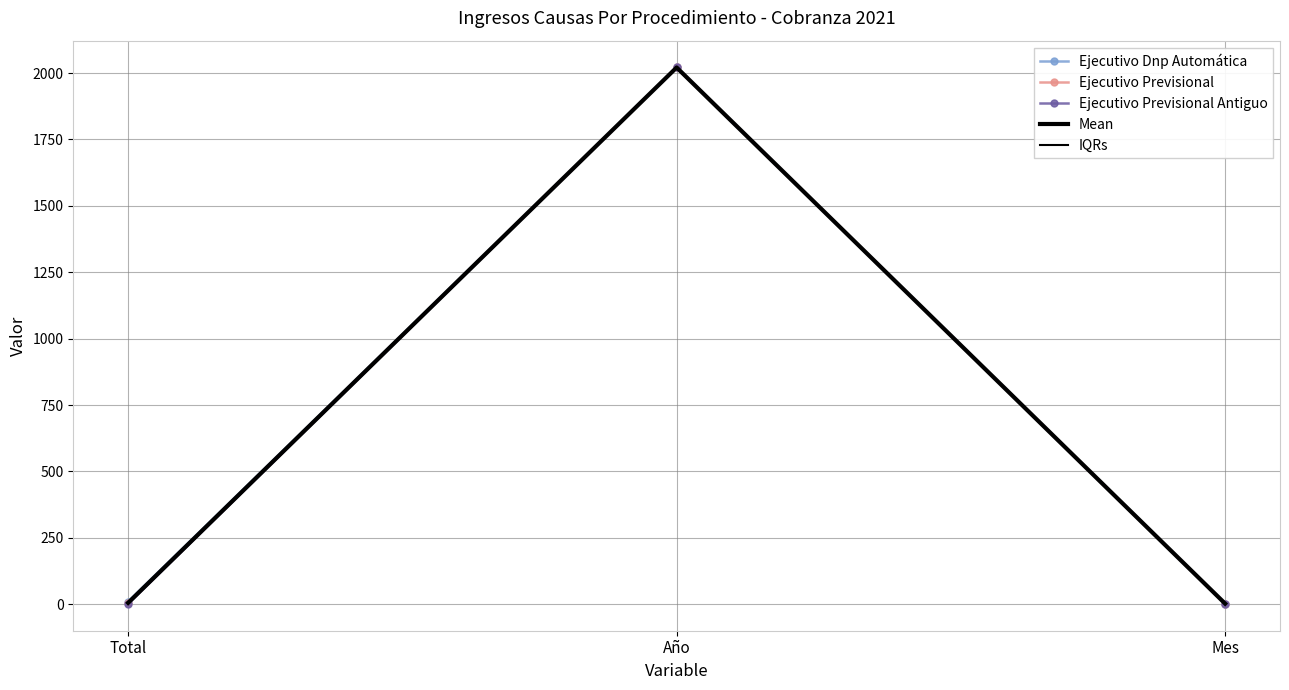

At which category is the sum across all series the highest?

Año